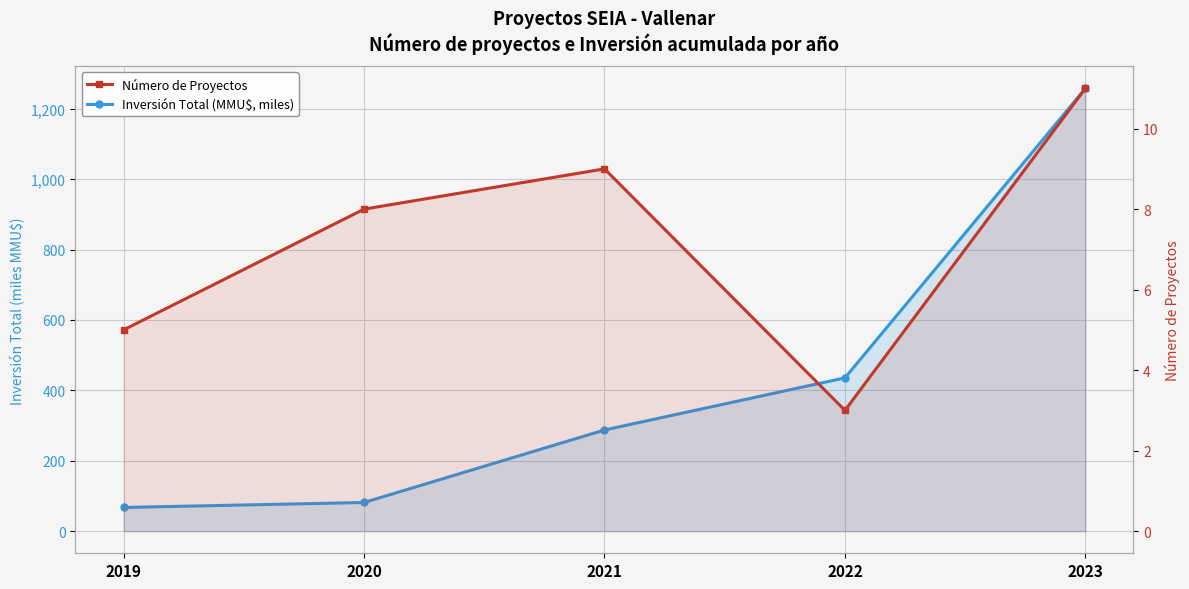

The value of Inversión Total (MMU$, miles) at 2020 is 81.4. True or false?

True